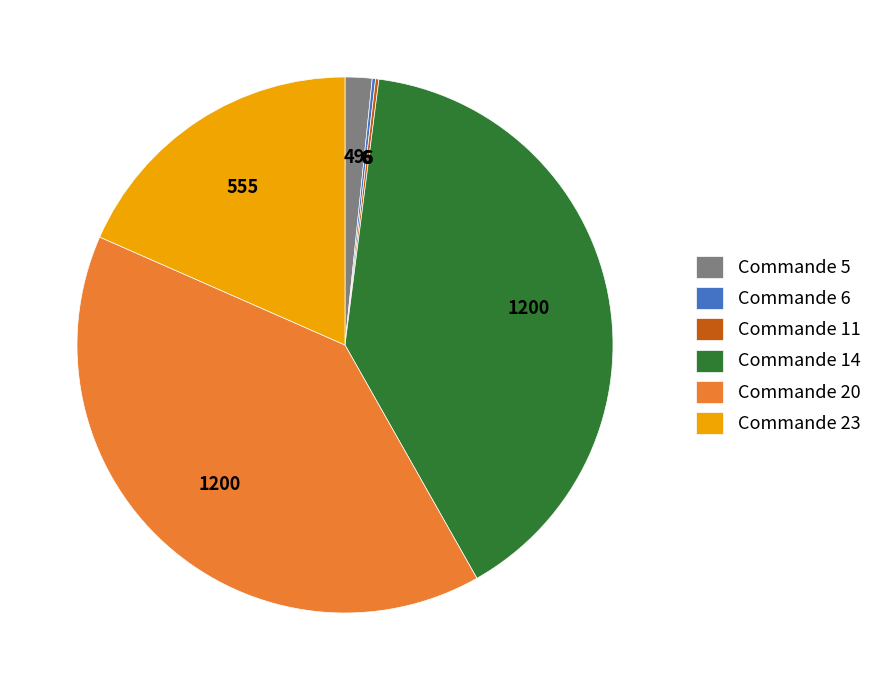

Does any single category account for the majority?

No